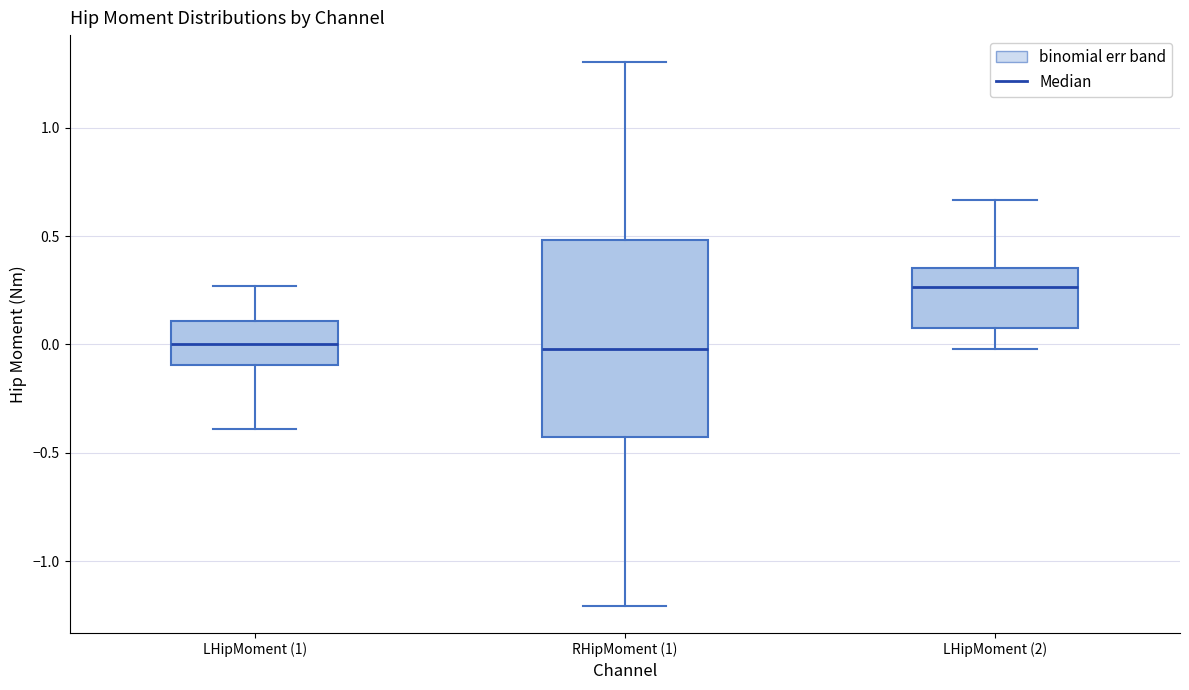

Reading left to right, read every box against the y-axis: the position of its median line, the range the box covers, and the ends of its whiskers. The values are not printed on the chart, so give them approximately, as read against the axis.

LHipMoment (1): median 0.00, box -0.10 to 0.10, whiskers -0.40 to 0.25
RHipMoment (1): median 0.00, box -0.45 to 0.50, whiskers -1.20 to 1.30
LHipMoment (2): median 0.25, box 0.10 to 0.35, whiskers 0.00 to 0.65